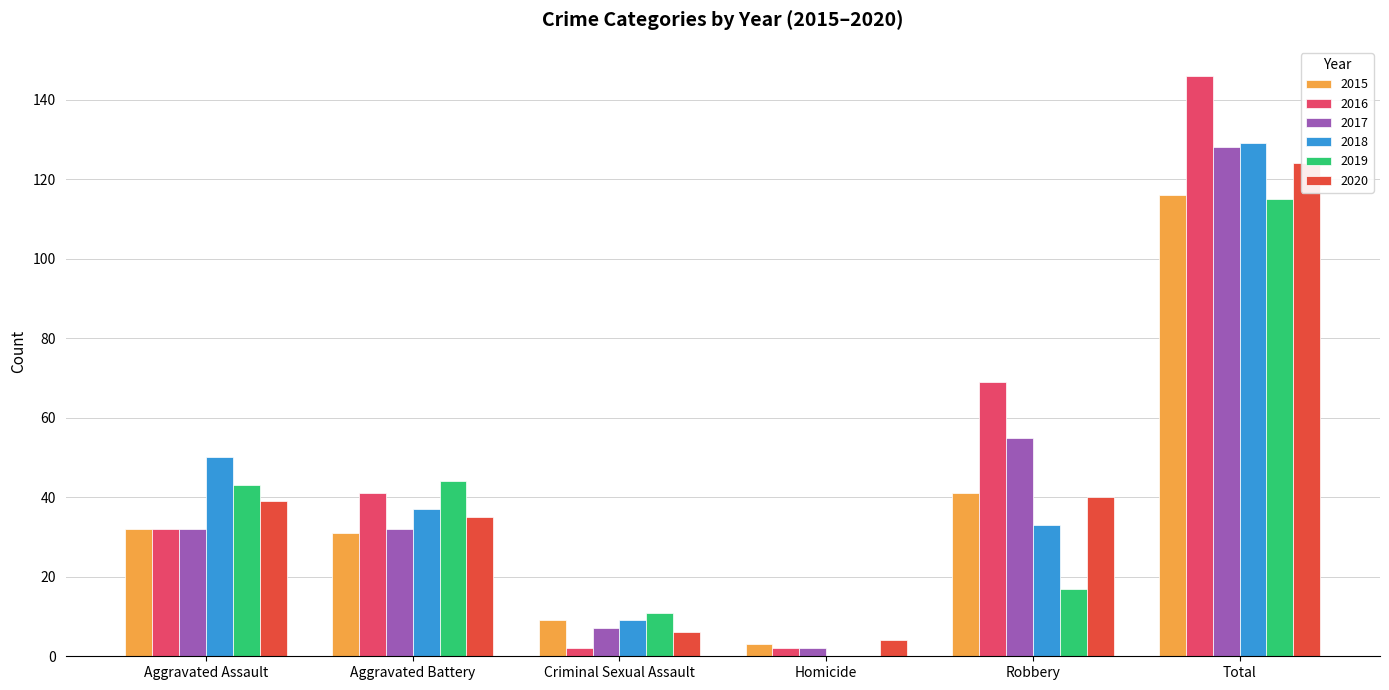

What is the average value of the 2019 series?

38